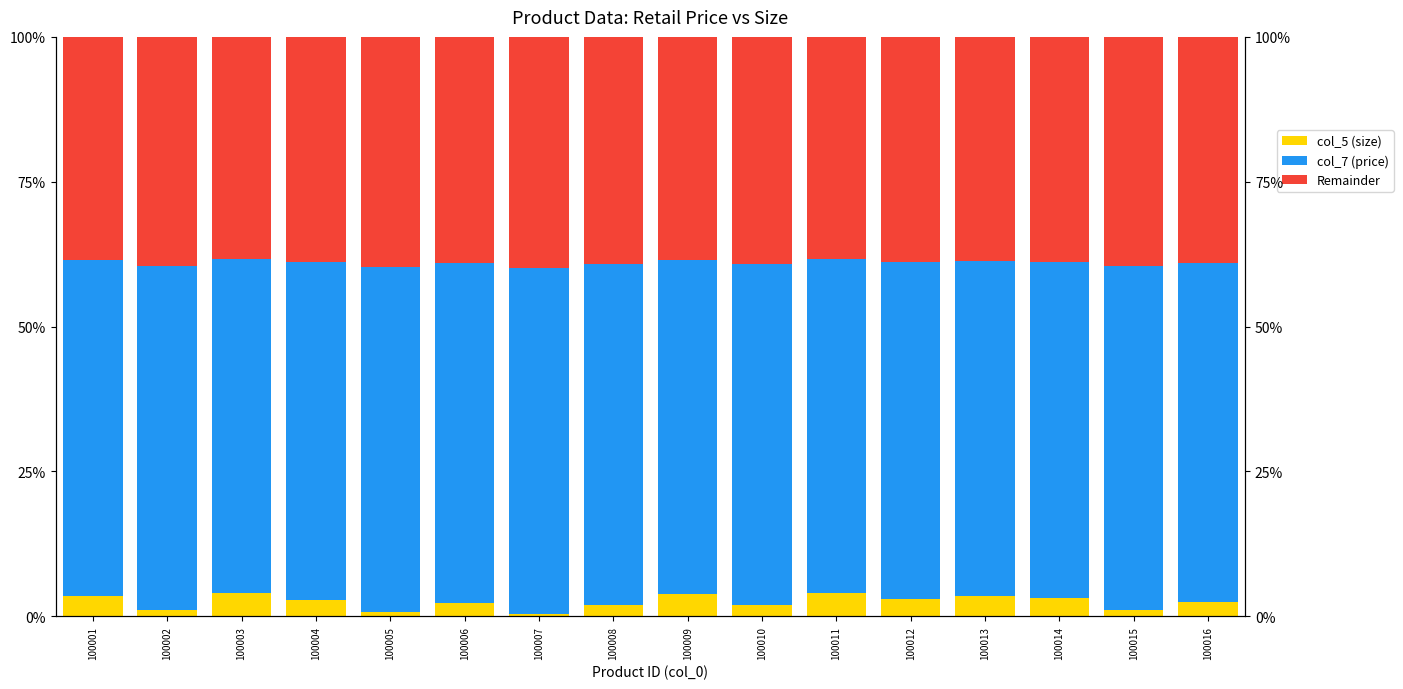

True or false: col_5 has a value of 0.0 at 100005.

False